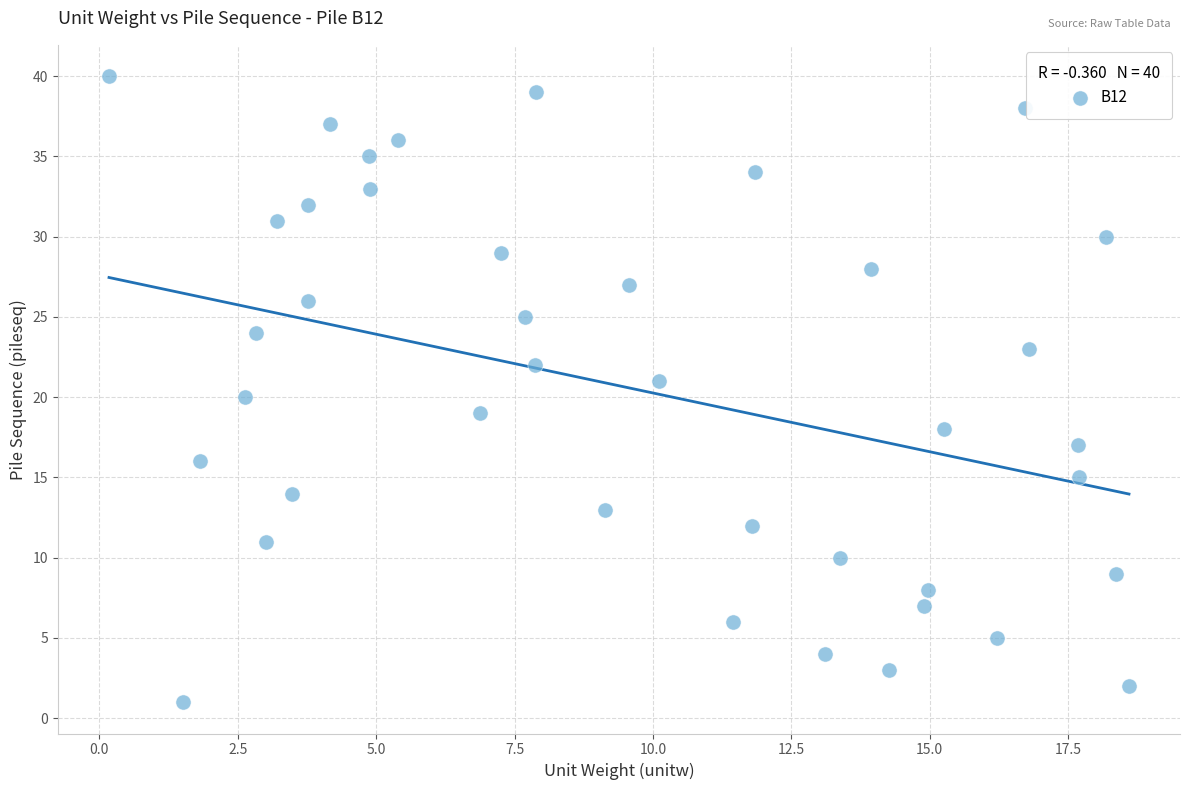

What is the range of Y values (max minus min)?

39